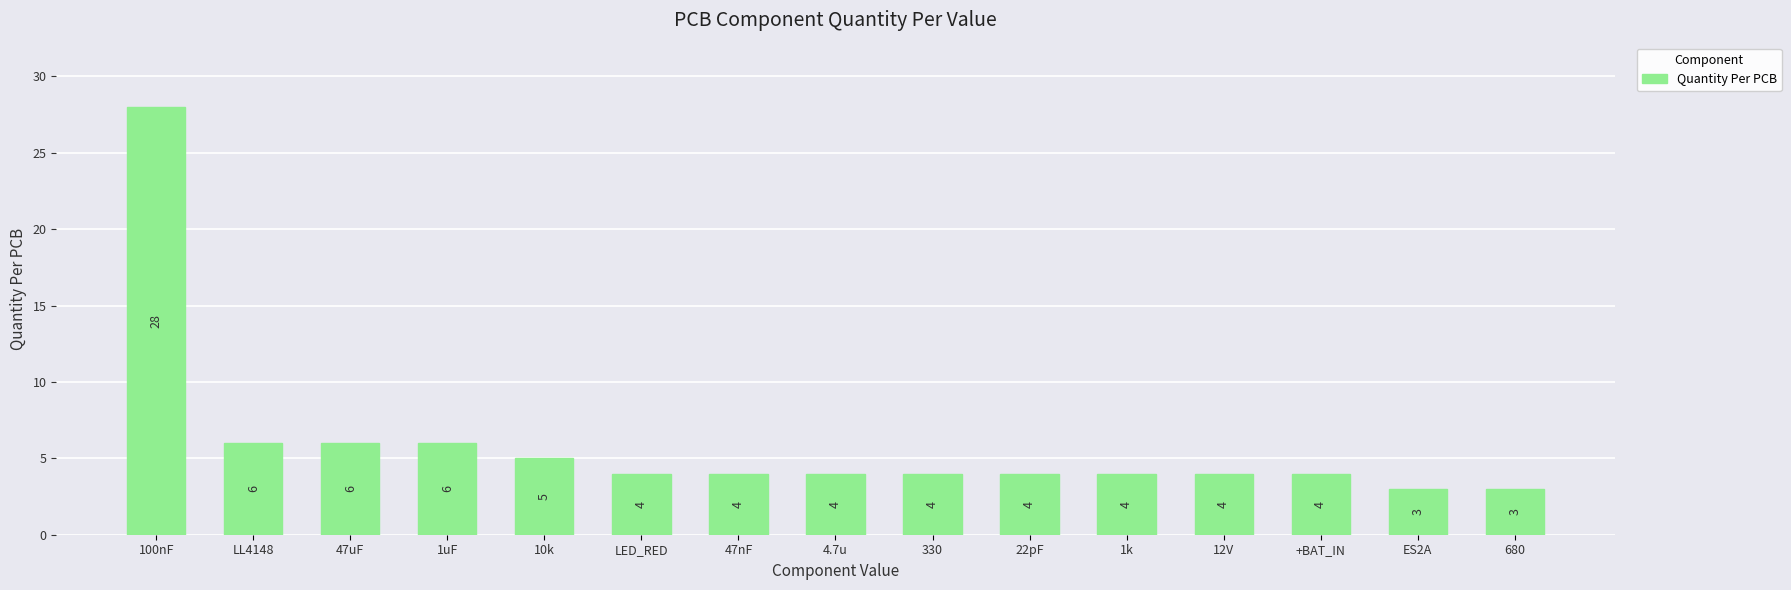

What is the value of the 1st bar from the left?

28